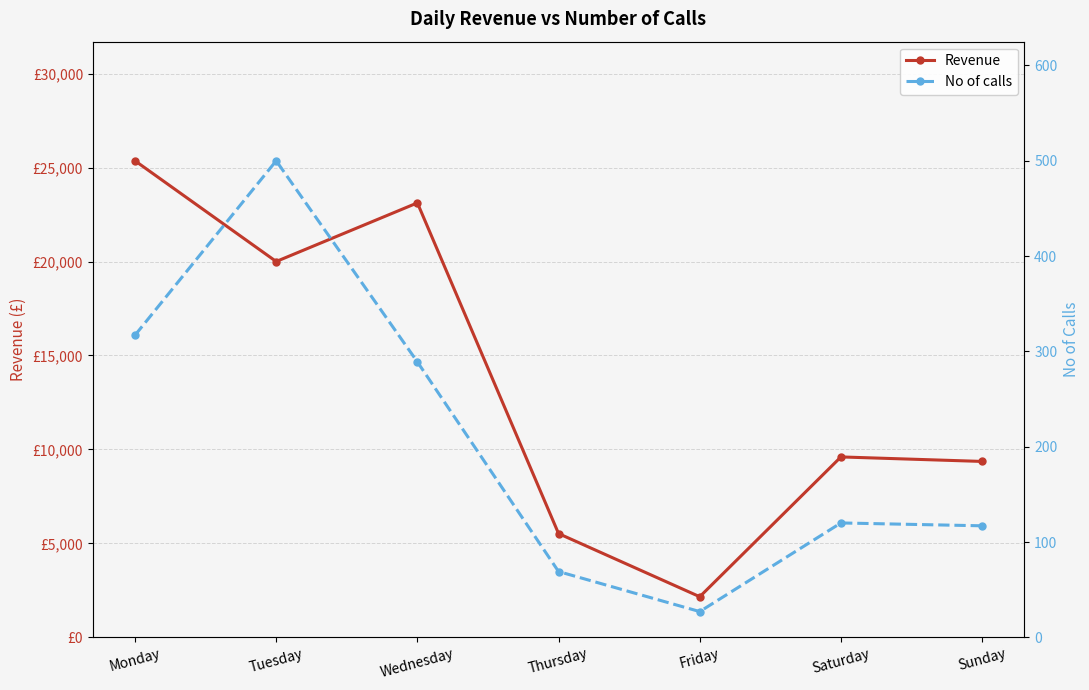

Read the Revenue value at Tuesday, to the nearest 10.

20000